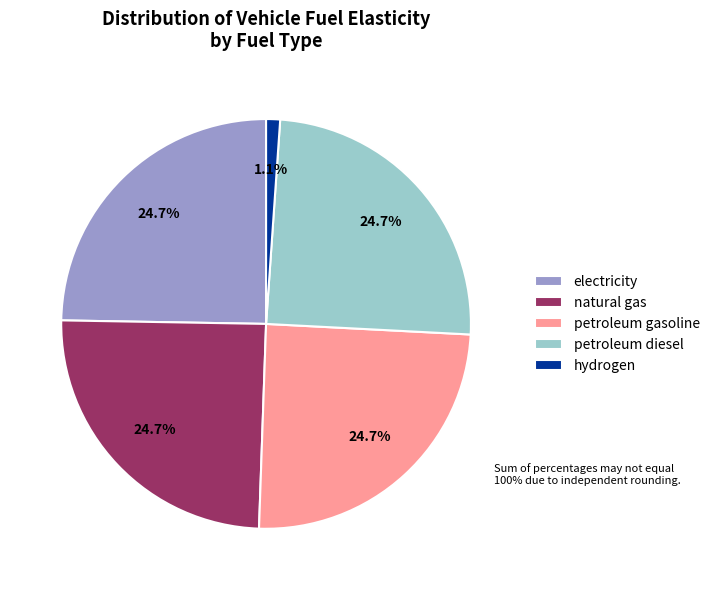

To the nearest percent, what is the average slice percentage?

20%